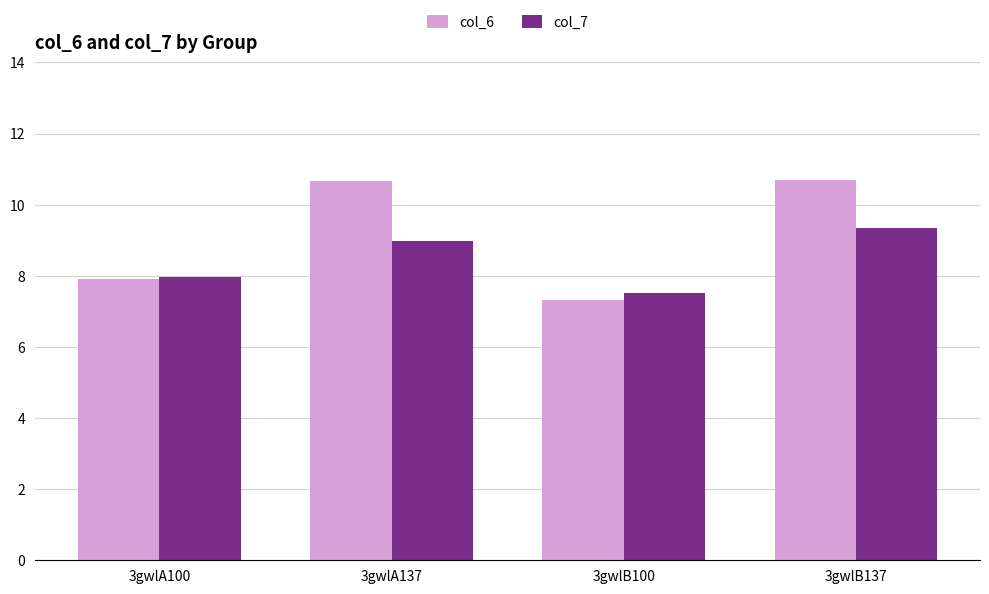

List the series in order of their overall mean, highest first.

col_6, col_7